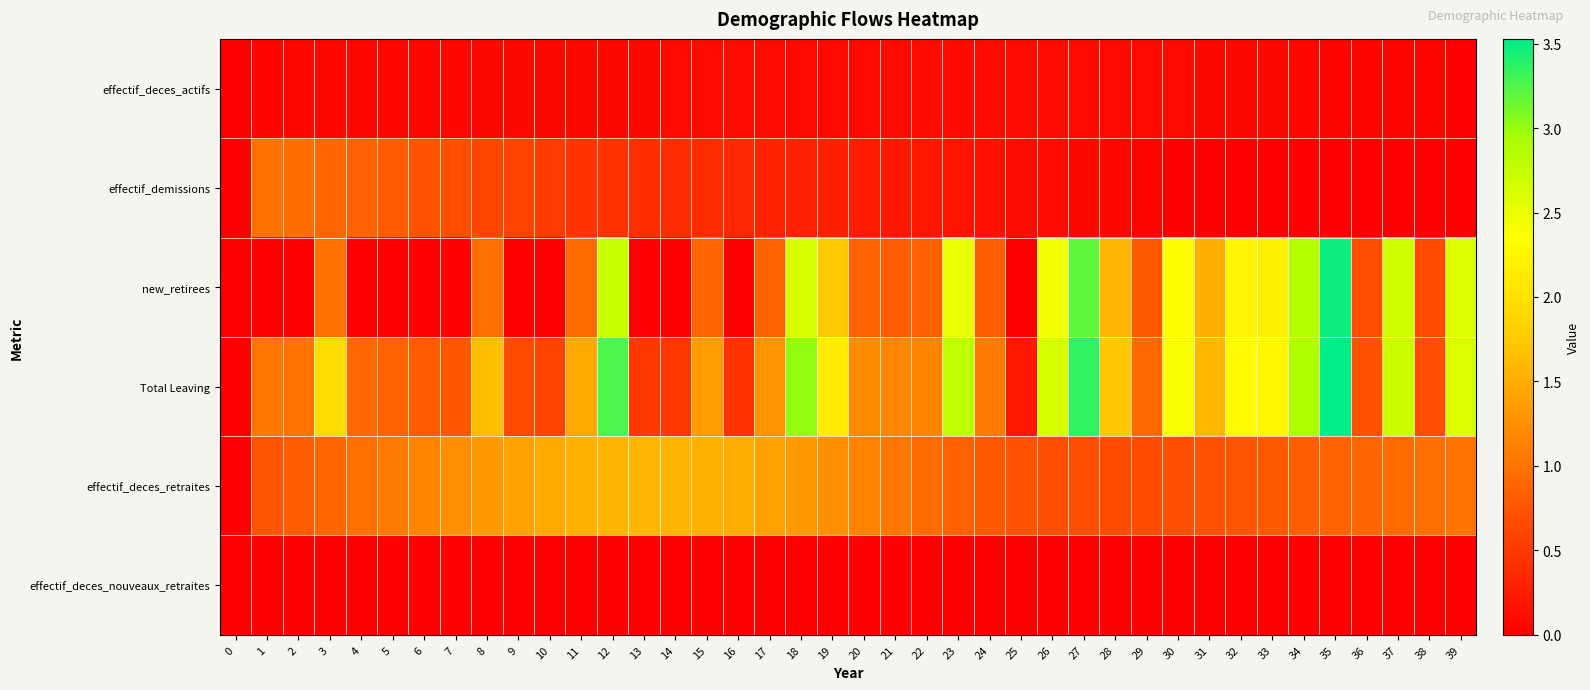

Between 12 and 33, which series saw the biggest shift?

Total Leaving